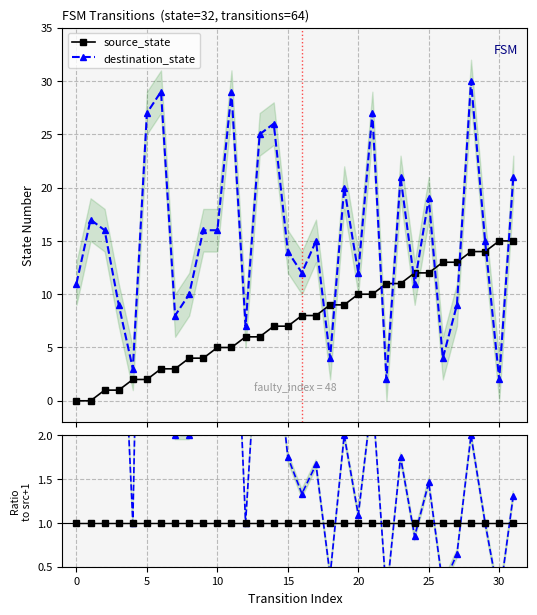

How many lines are shown in the chart?

2